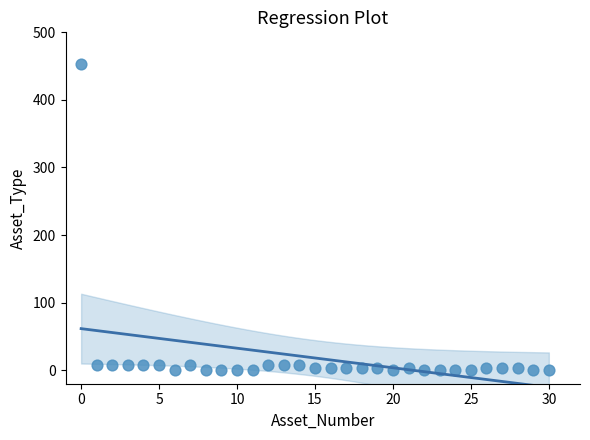

What is the range of Y values (max minus min)?

453